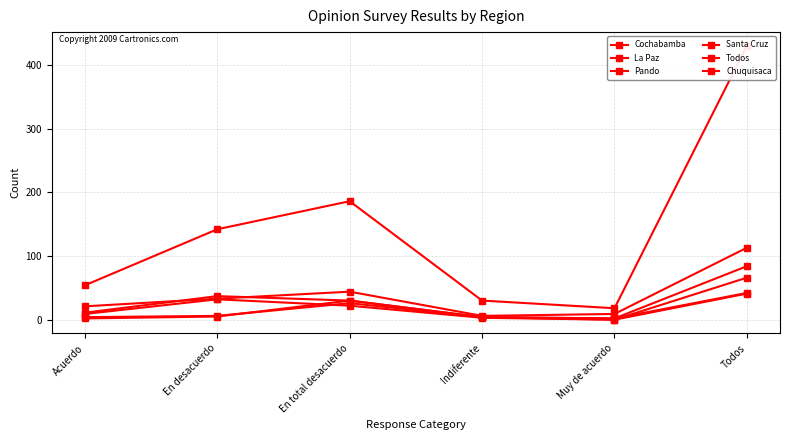

Between En desacuerdo and Indiferente, which series saw the biggest shift?

Todos